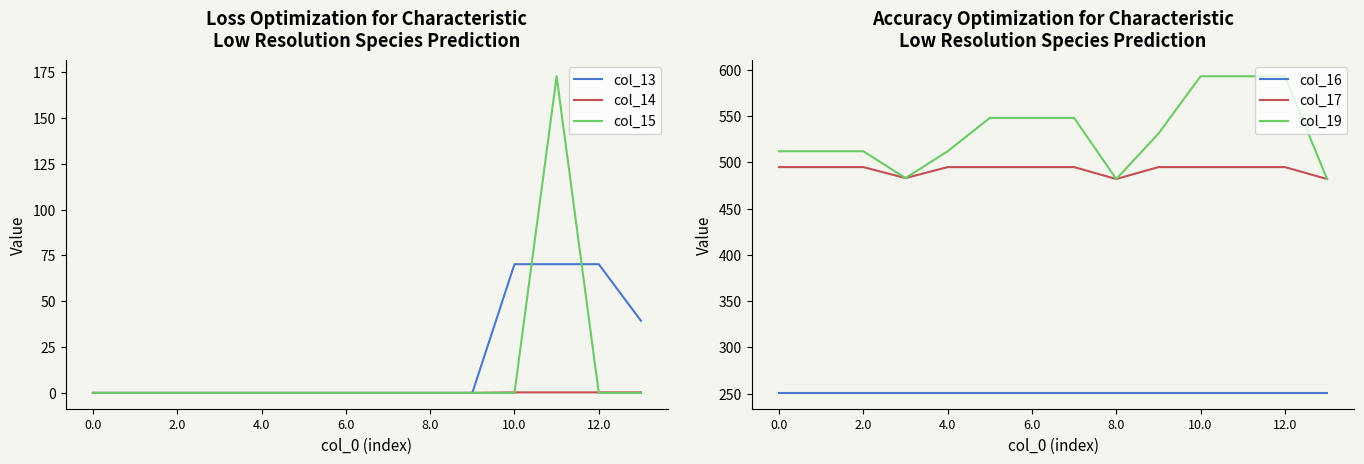

Is it true that col_15 equals 111.3 at 11?

False